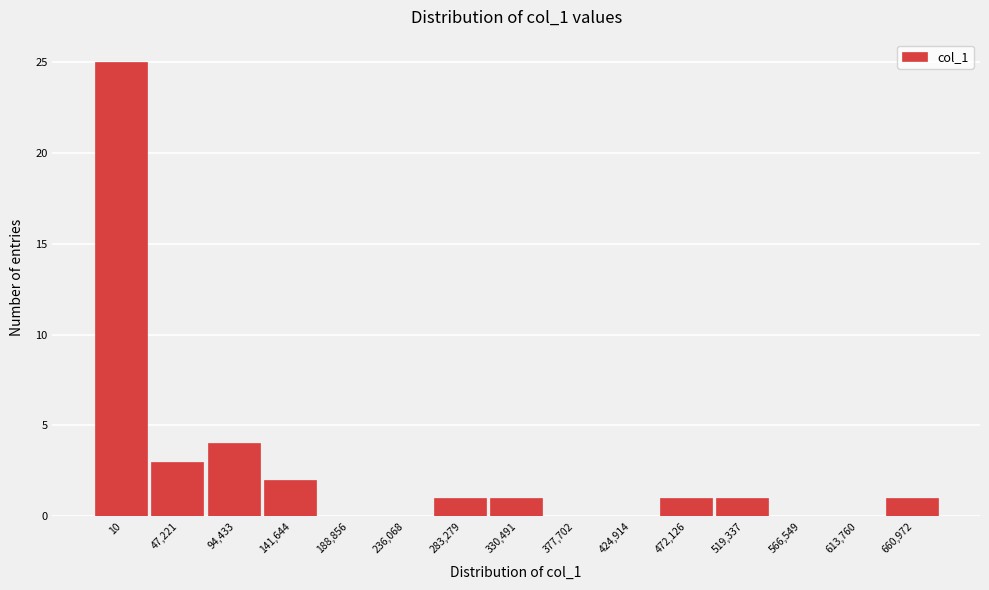

Reading left to right, list all the values displayed in this chart.

10=25	47,221=3	94,433=4	141,644=2	188,856=0	236,068=0	283,279=1	330,491=1	377,702=0	424,914=0	472,126=1	519,337=1	566,549=0	613,760=0	660,972=1